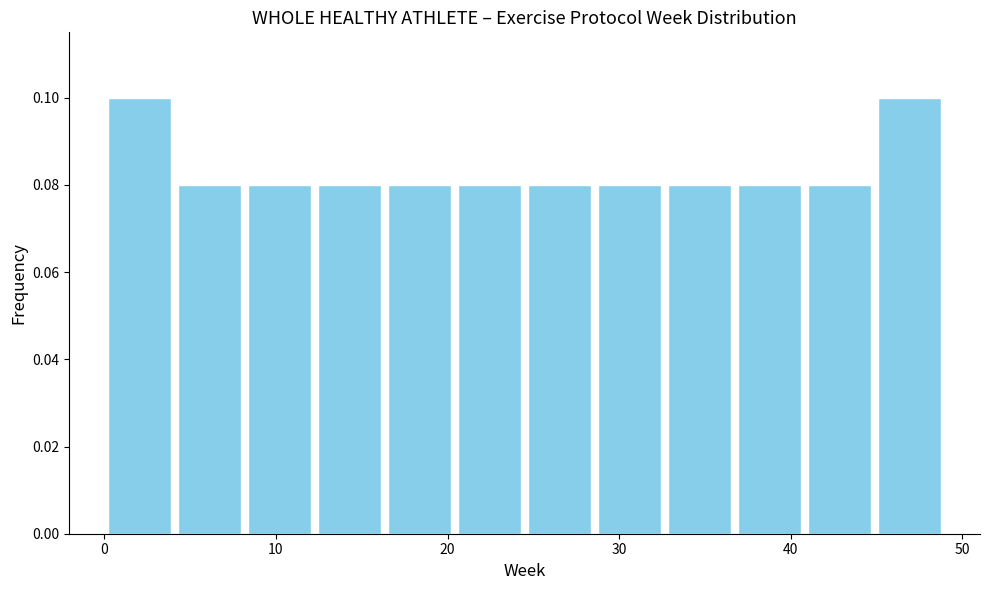

Reading left to right, transcribe this chart: for each bar, give the range it covers on the x-axis and its height. Neither the bar edges nor the heights are printed on the chart, so give them approximately, as read against the axes.

0 to 4: 0.10
4 to 8: 0.08
8 to 12: 0.08
12 to 16: 0.08
16 to 20: 0.08
20 to 25: 0.08
25 to 29: 0.08
29 to 33: 0.08
33 to 37: 0.08
37 to 41: 0.08
41 to 45: 0.08
45 to 49: 0.10